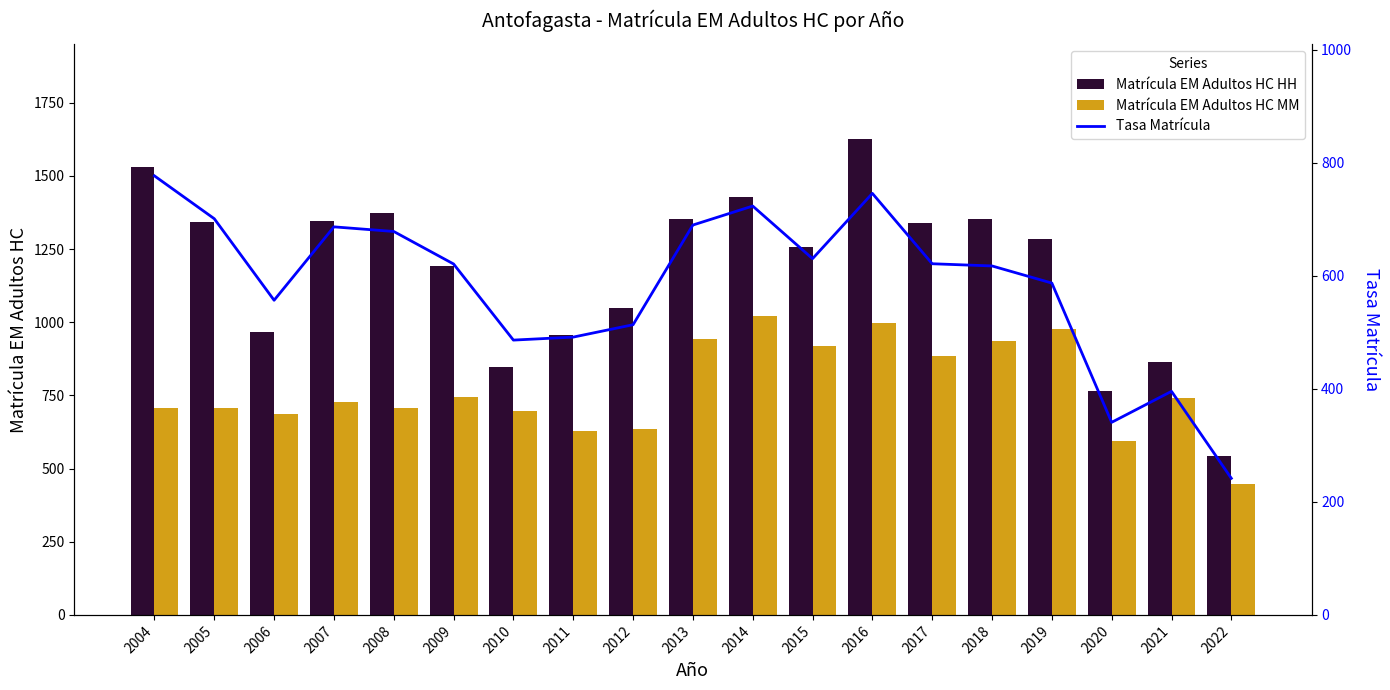

What is the value of the Matrícula EM Adultos HC MM bar at the 13th from the left?

996